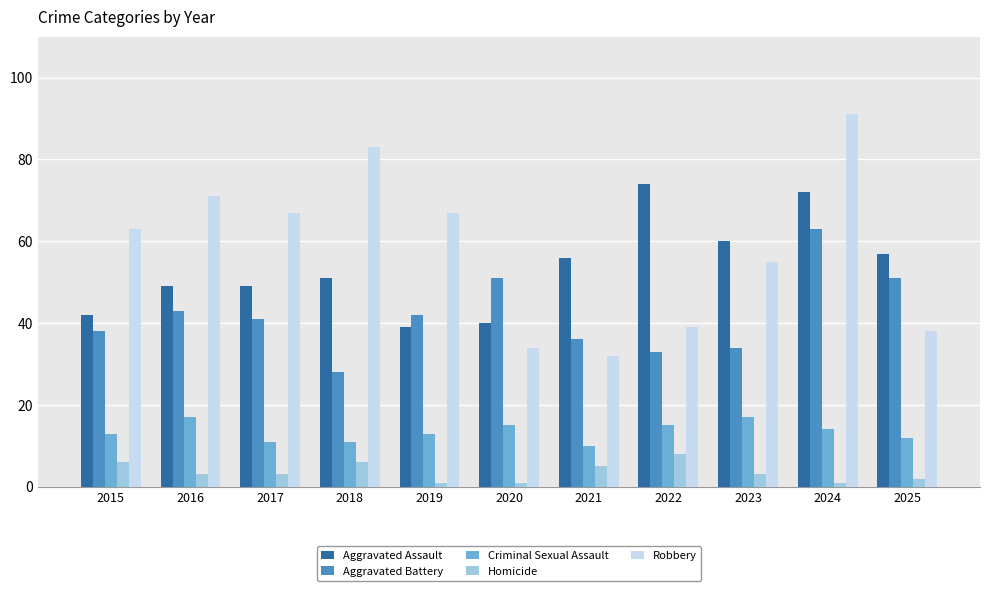

How many categories are shown in the chart?

11